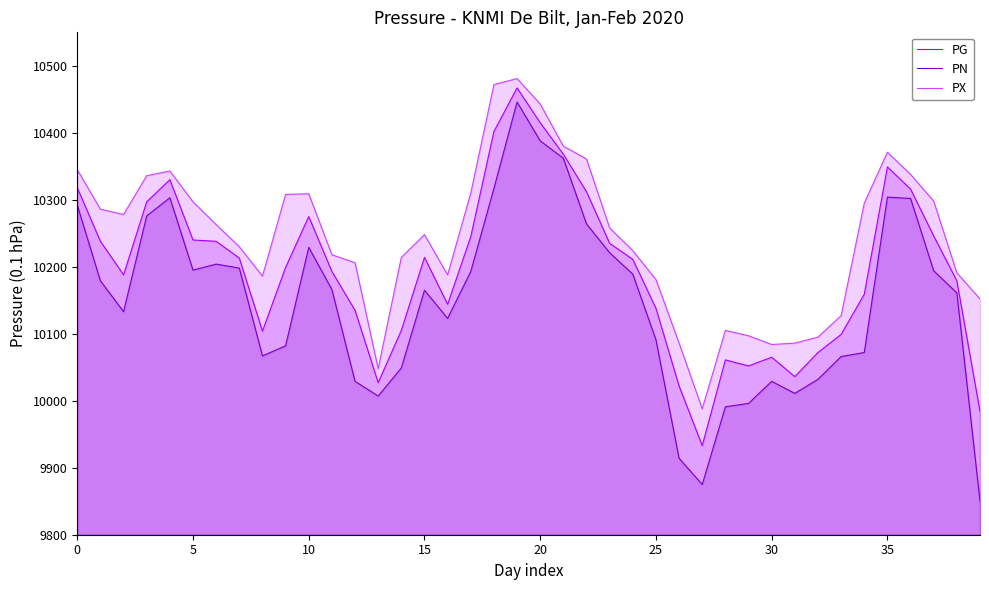

Is the value of PX at 23 greater than the value of PG at 20?

No